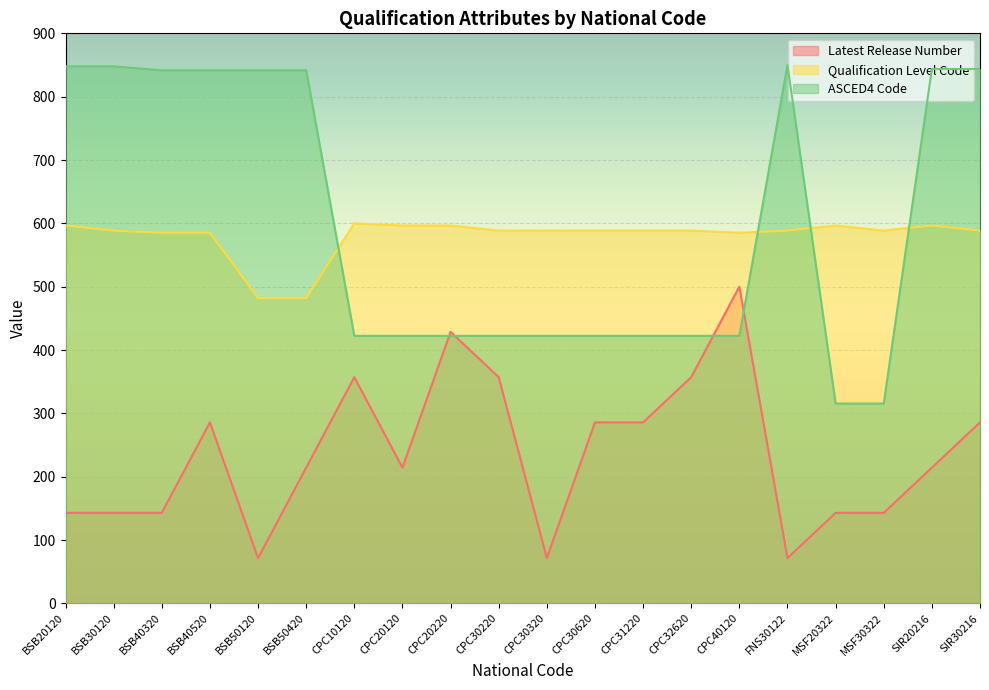

Reading left to right, transcribe all the data shown in this chart.

Latest Release Number: 142.9	142.9	142.9	285.7	71.4	214.3	357.1	214.3	428.6	357.1	71.4	285.7	285.7	357.1	500.0	71.4	142.9	142.9	214.3	285.7
Qualification Level Code: 596.6	588.5	585.1	585.1	482.1	482.1	600.0	596.6	596.6	588.5	588.5	588.5	588.5	588.5	585.1	588.5	596.6	588.5	596.6	588.5
ASCED4 Code: 847.9	847.9	841.6	841.6	841.6	841.6	422.4	422.4	422.4	422.4	422.4	422.4	422.4	422.4	422.4	850.0	315.5	315.5	843.7	843.7